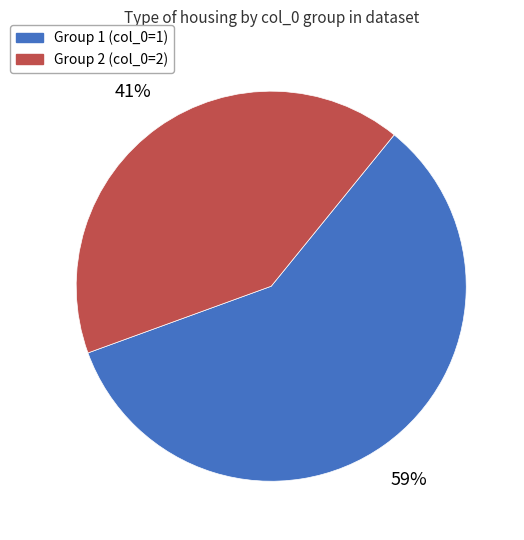

To the nearest percent, what portion does Group 2 (col_0=2) represent?

41%